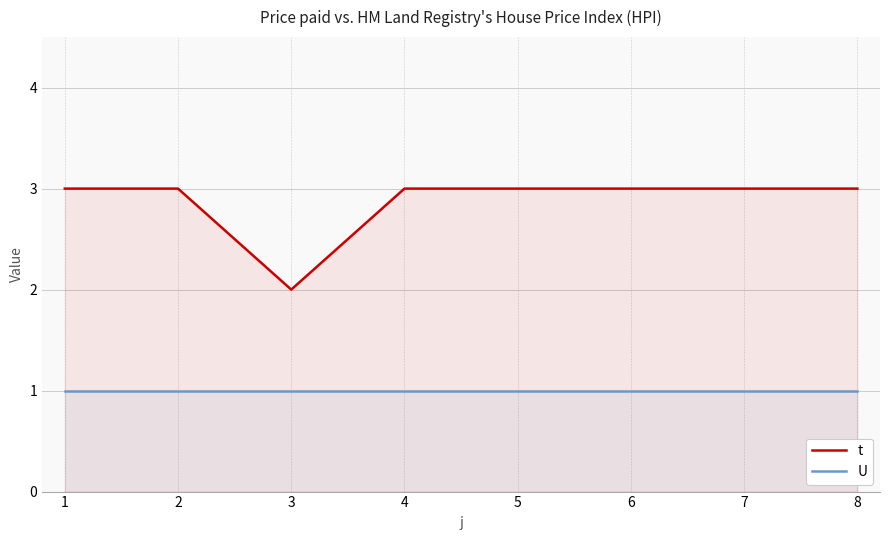

The value of t at 6 is 5. True or false?

False